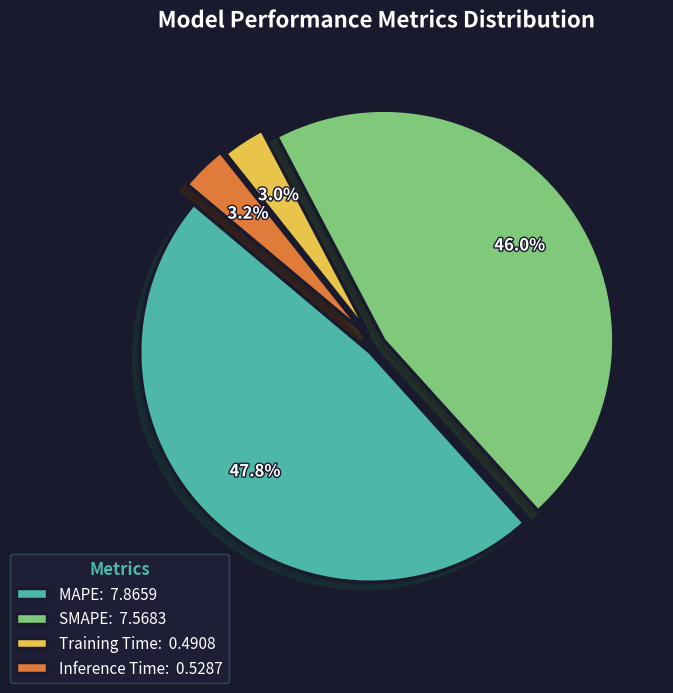

Does any single category account for the majority?

No